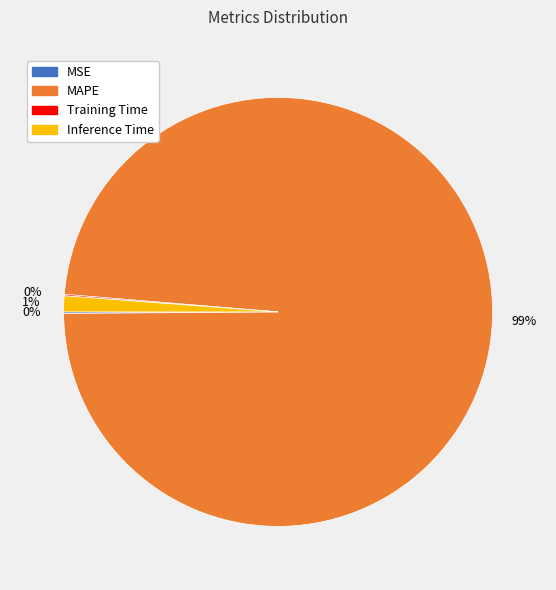

To the nearest percent, what is the average slice percentage?

25%